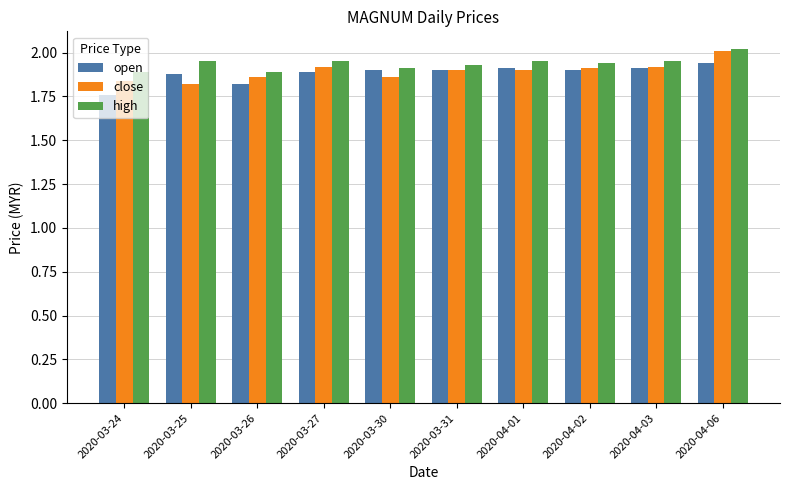

At which category is the sum across all series the highest?

2020-04-06